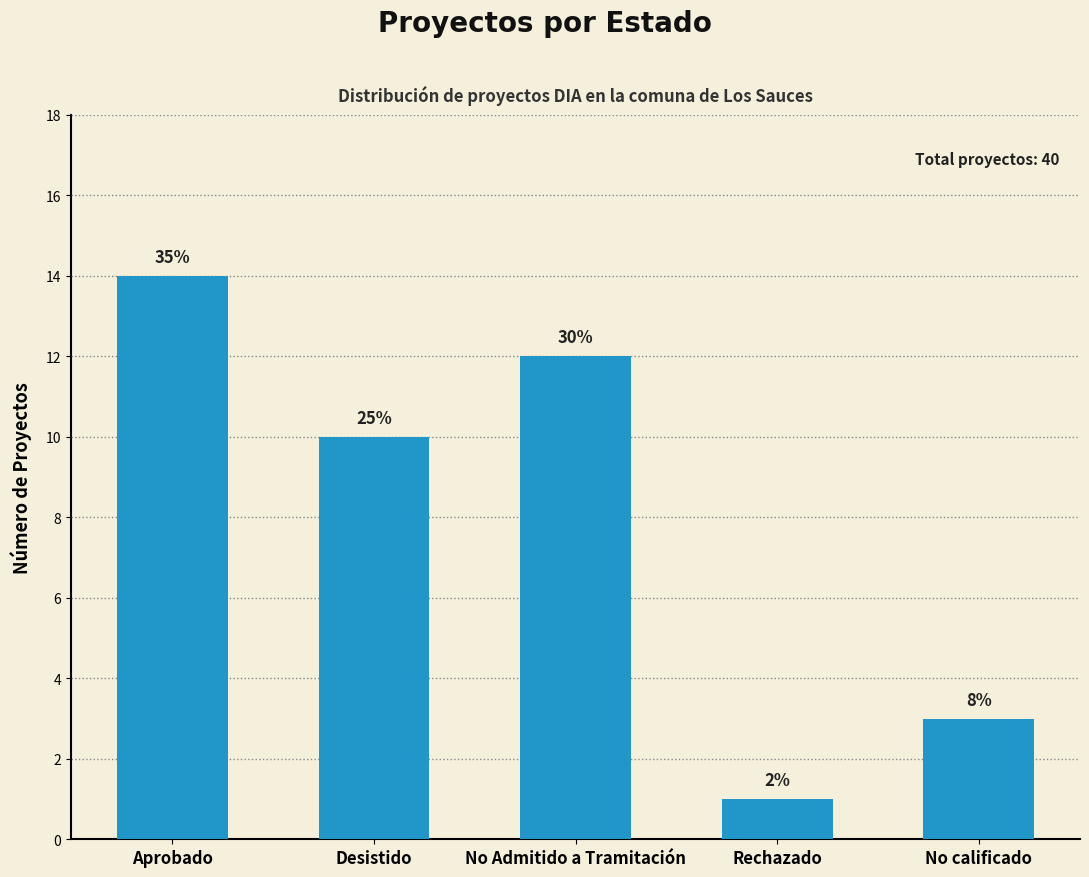

Does the chart contain any negative values?

No